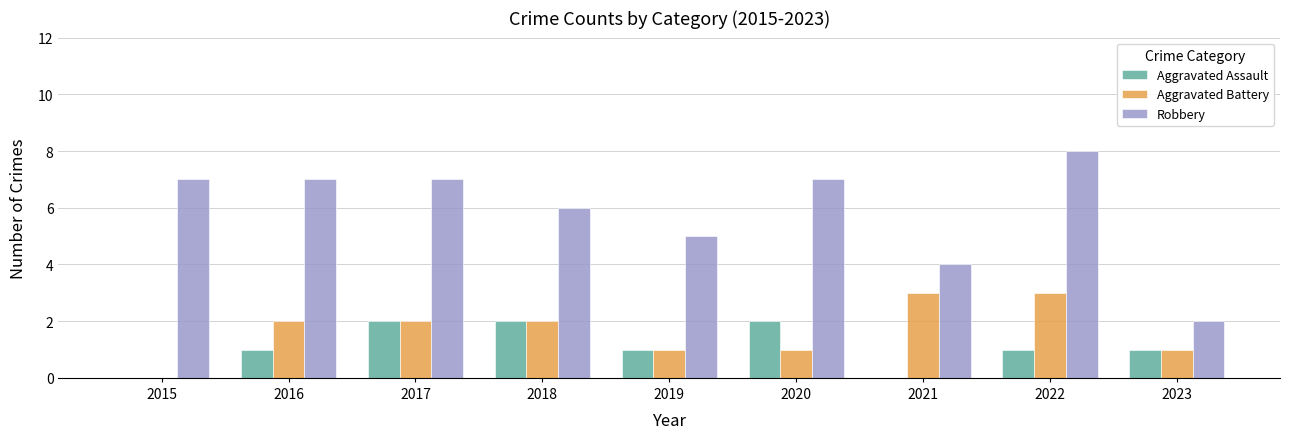

True or false: Robbery has a value of 8 at 2019.

False